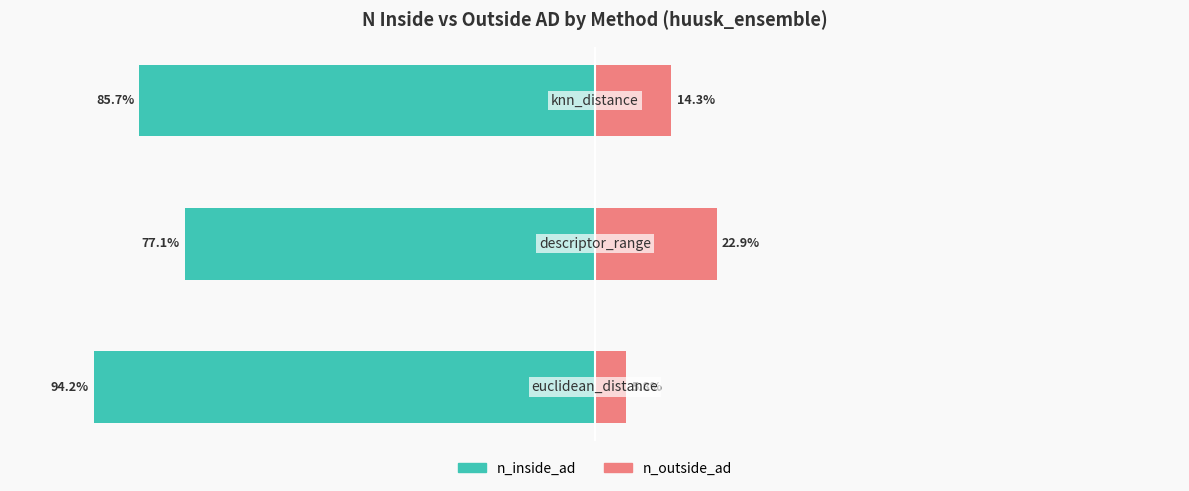

Is the value of n_inside_ad at 0 greater than the value of n_outside_ad at 0?

No